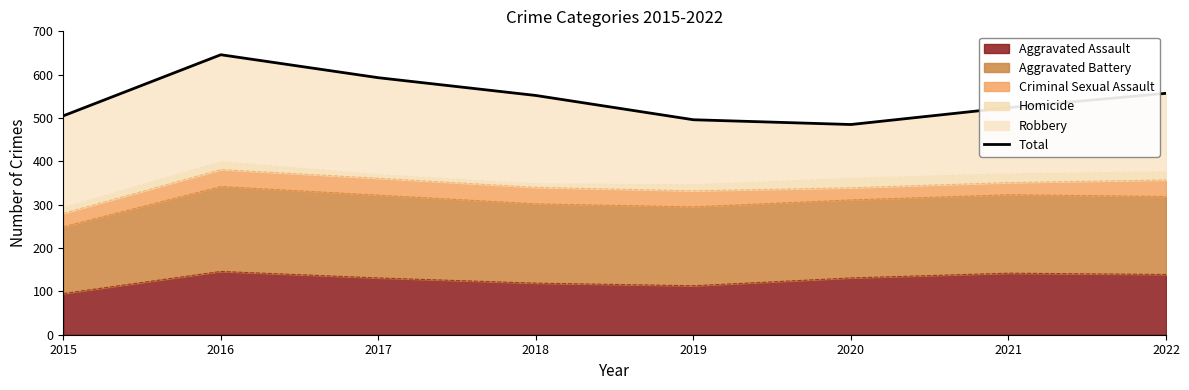

What is the sum of all values?

4358